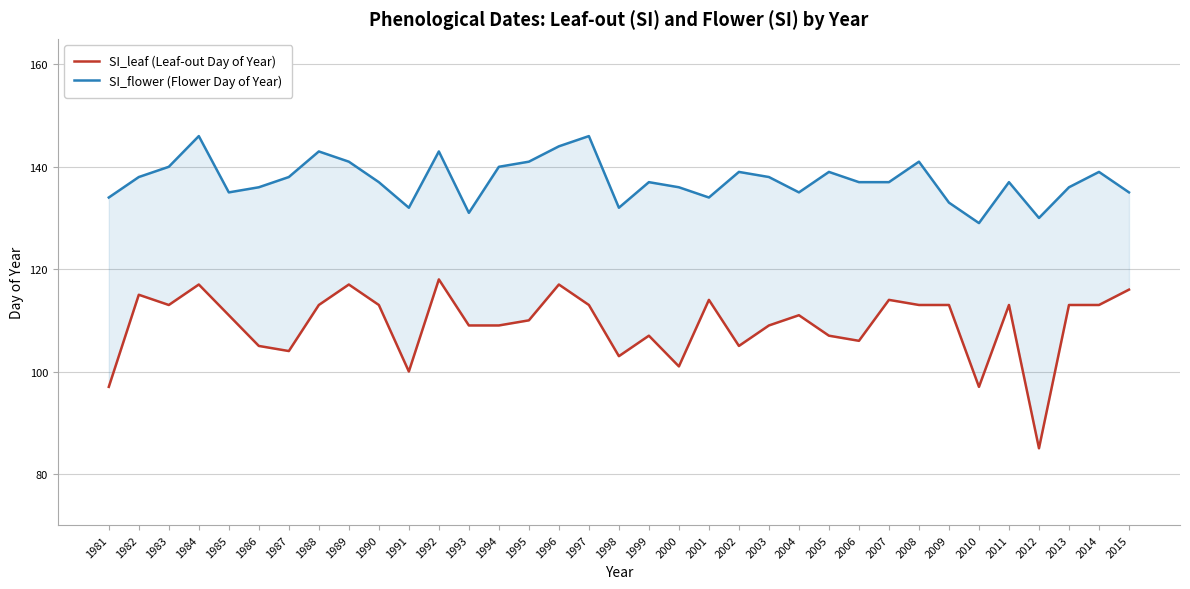

Does the chart display data point markers on the line(s)?

No